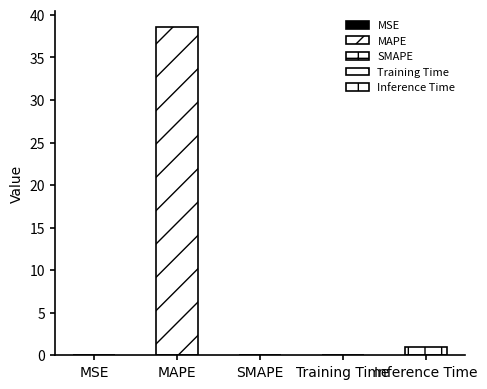

Reading left to right, list all the values displayed in this chart.

MSE=0.0	MAPE=38.6	SMAPE=0.0	Training Time=0.1	Inference Time=1.0